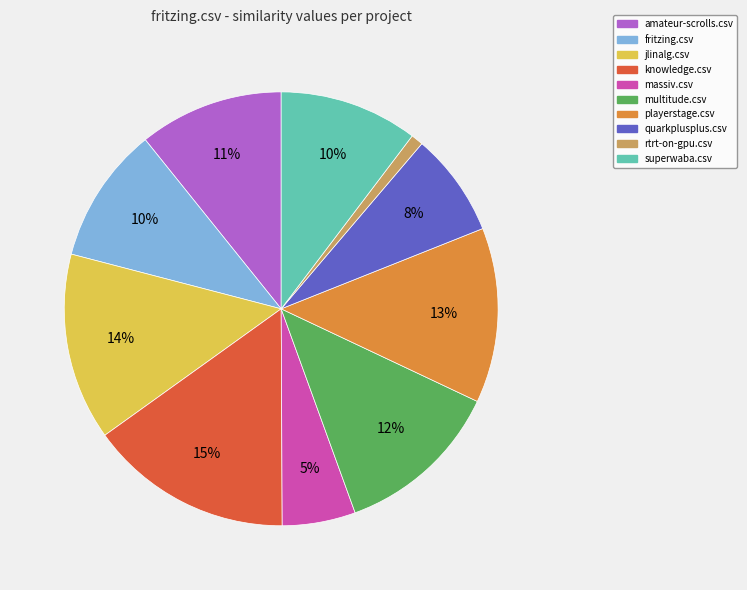

To the nearest percent, what is the difference between the largest and smallest slice percentages?

14%